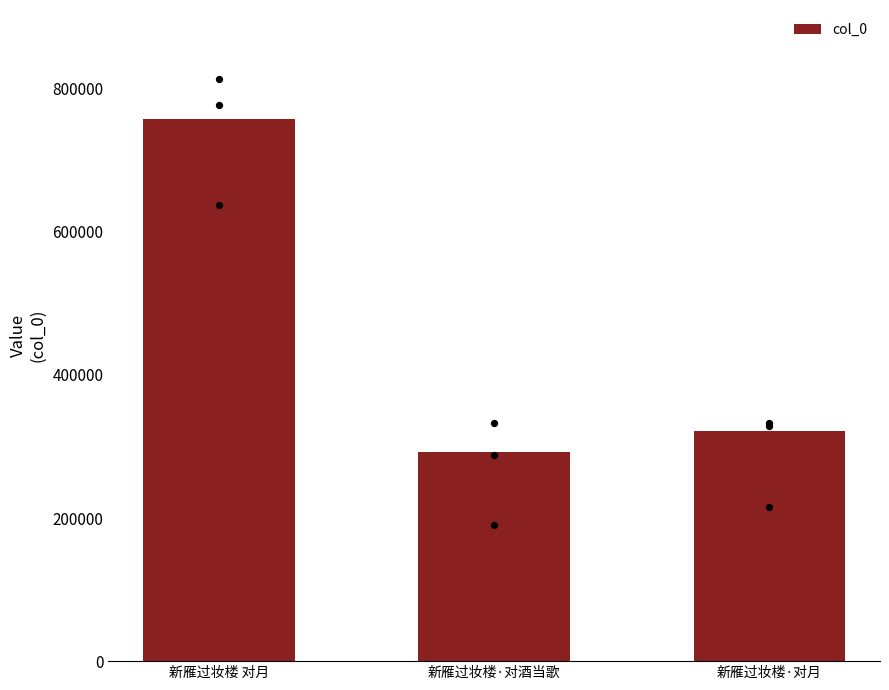

What is the change in value from 新雁过妆楼 对月 to 新雁过妆楼·对酒当歌?

-465629